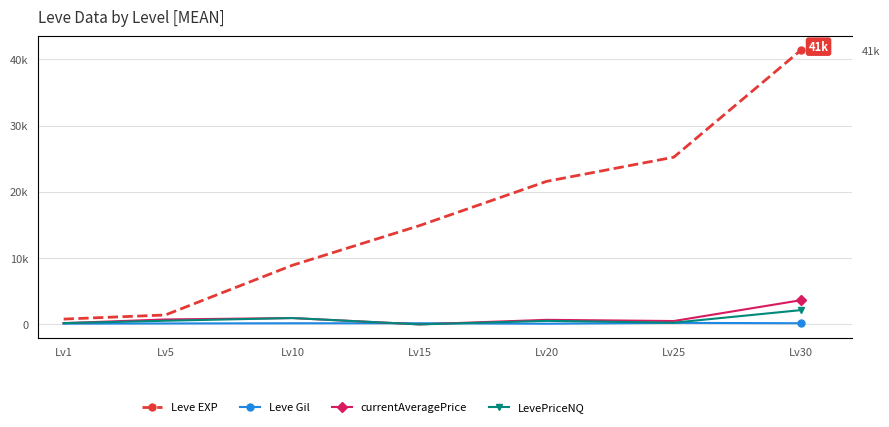

The currentAveragePrice series shows 1630.4 at Lv10. True or false?

False